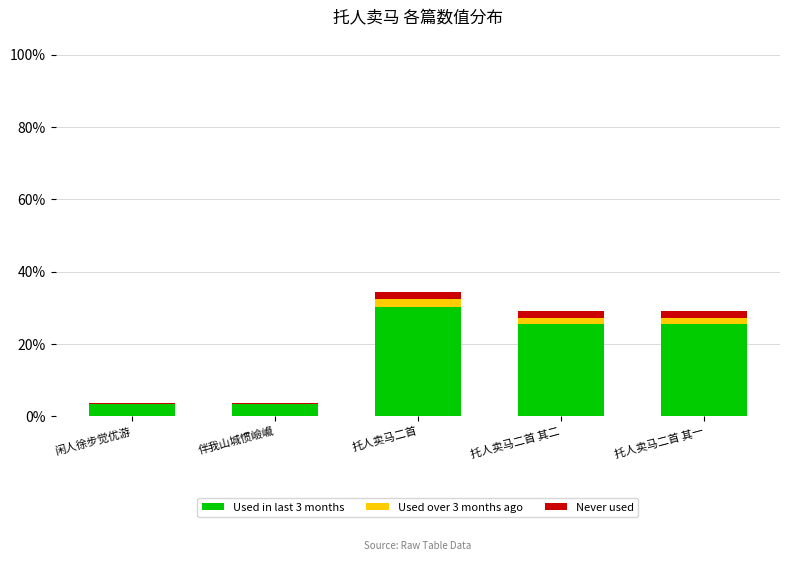

Are the bars grouped side by side (vs. stacked)?

No